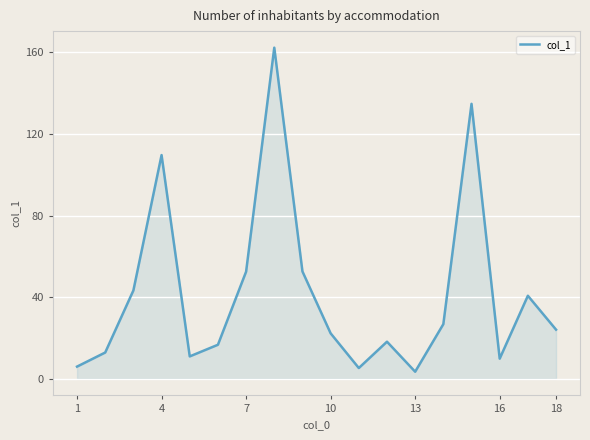

What is the maximum value shown in the chart?

162.2